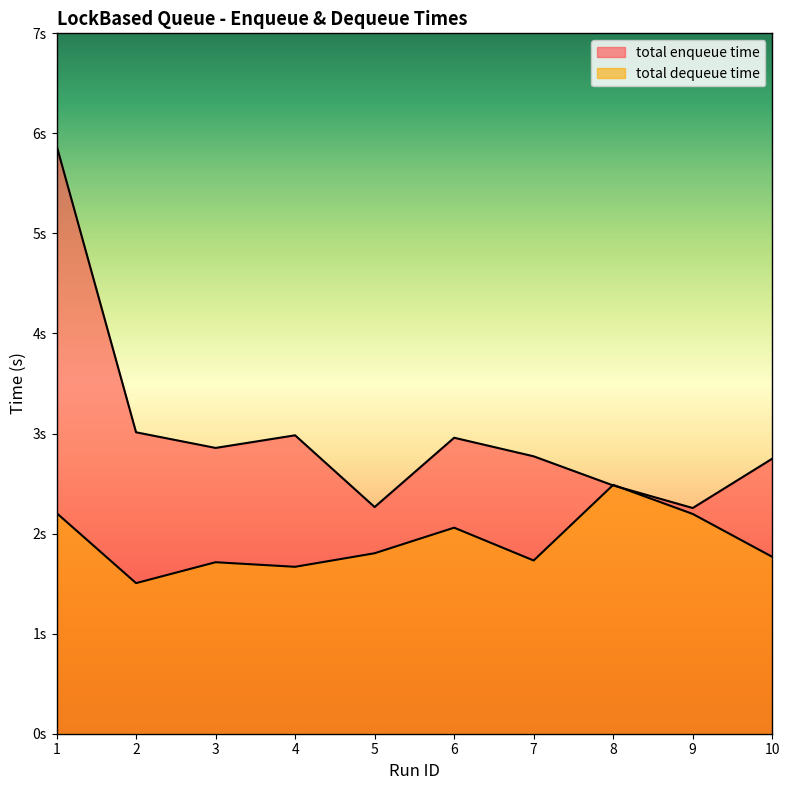

What is the sum of the total dequeue time values at 5 and 4?

3.5